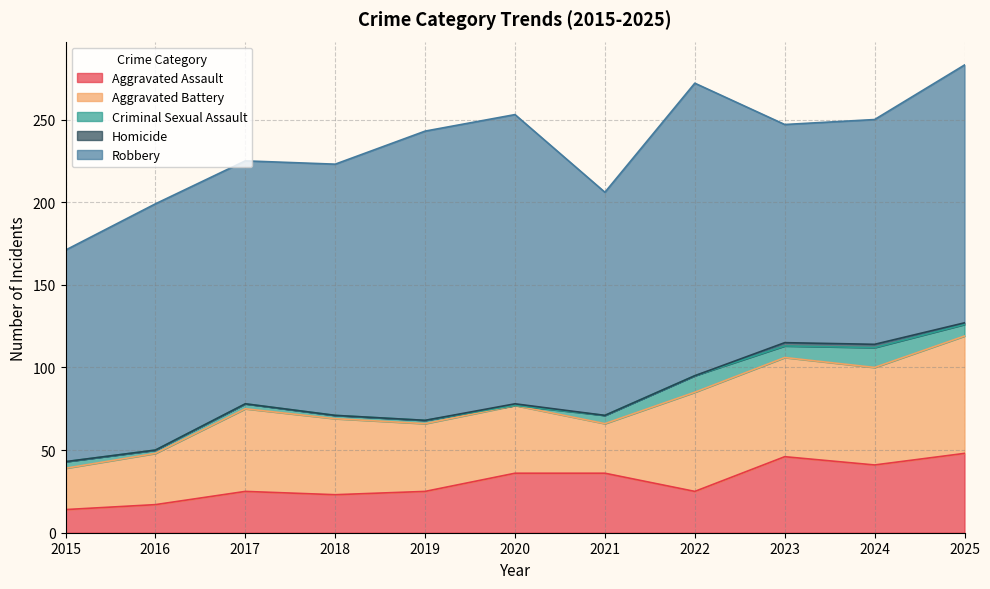

The Homicide series shows 1 at 2025. True or false?

False